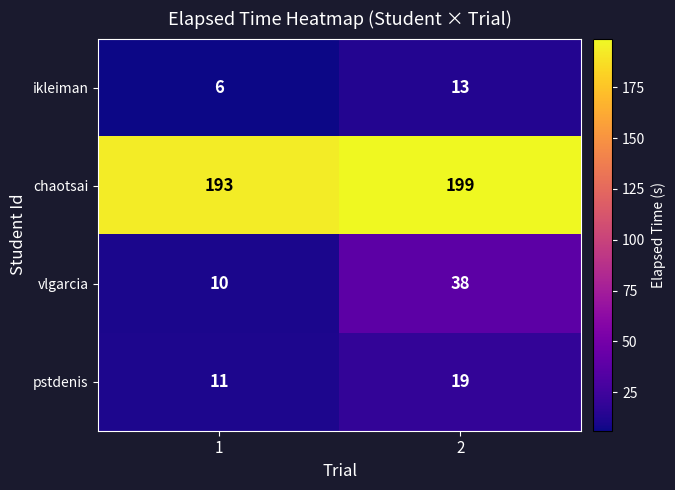

What is the greatest value displayed?

199